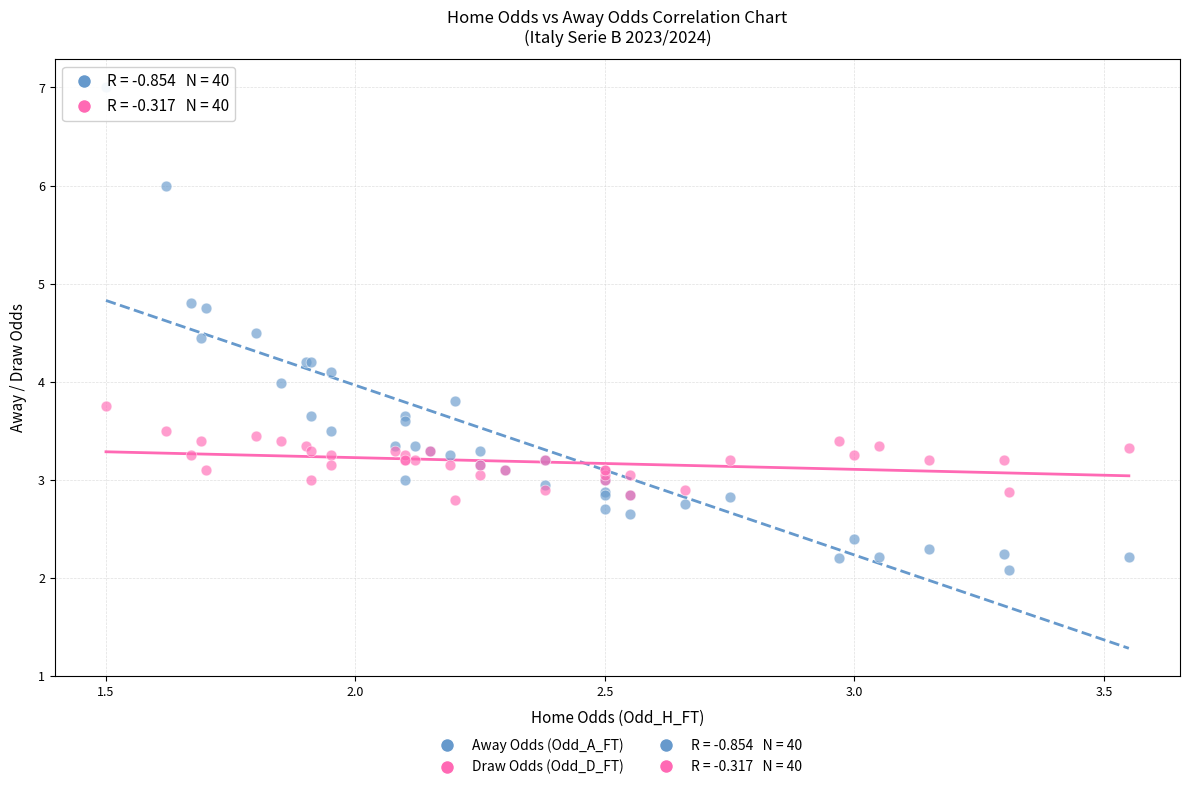

Which series reaches the minimum Y coordinate?

Away Odds (Odd_A_FT)